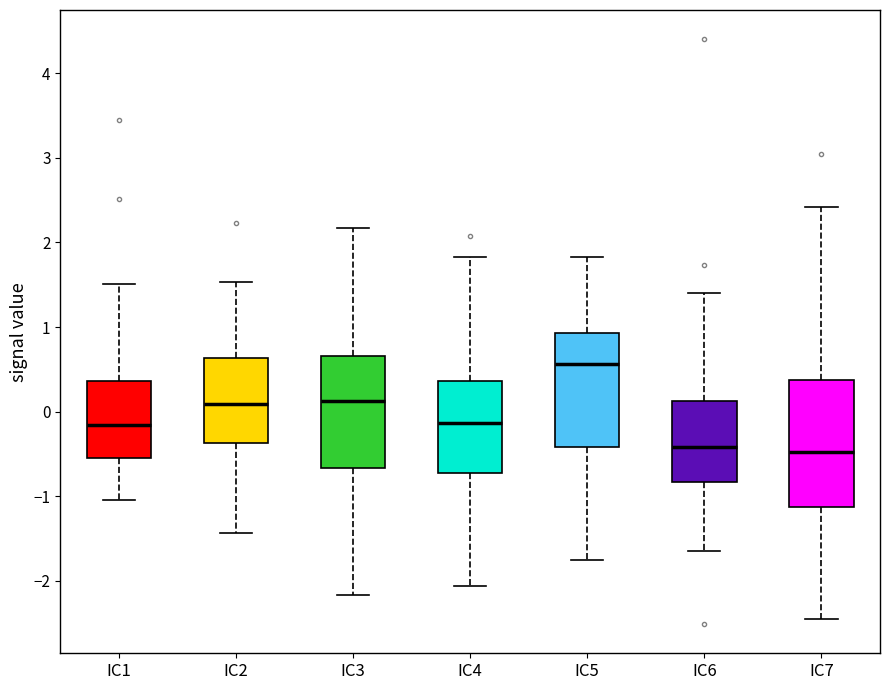

Reading left to right, read every box against the y-axis: the position of its median line, the range the box covers, and the ends of its whiskers. The values are not printed on the chart, so give them approximately, as read against the axis.

IC1: median -0.2, box -0.5 to 0.4, whiskers -1.1 to 1.5
IC2: median 0.1, box -0.4 to 0.6, whiskers -1.4 to 1.5
IC3: median 0.1, box -0.7 to 0.7, whiskers -2.2 to 2.2
IC4: median -0.1, box -0.7 to 0.4, whiskers -2.1 to 1.8
IC5: median 0.6, box -0.4 to 0.9, whiskers -1.7 to 1.8
IC6: median -0.4, box -0.8 to 0.1, whiskers -1.7 to 1.4
IC7: median -0.5, box -1.1 to 0.4, whiskers -2.5 to 2.4